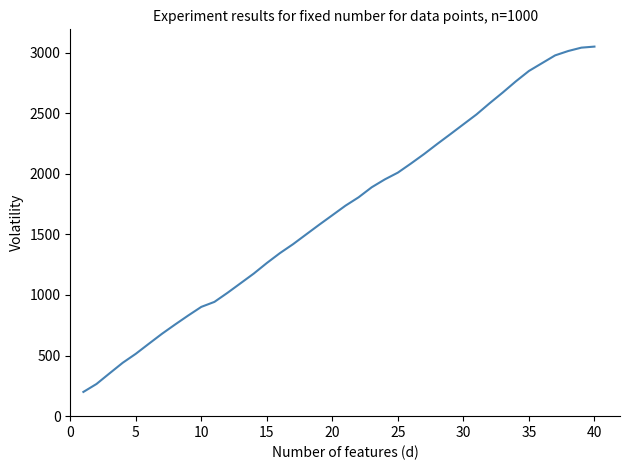

What is the maximum value shown in the chart?

3050.0